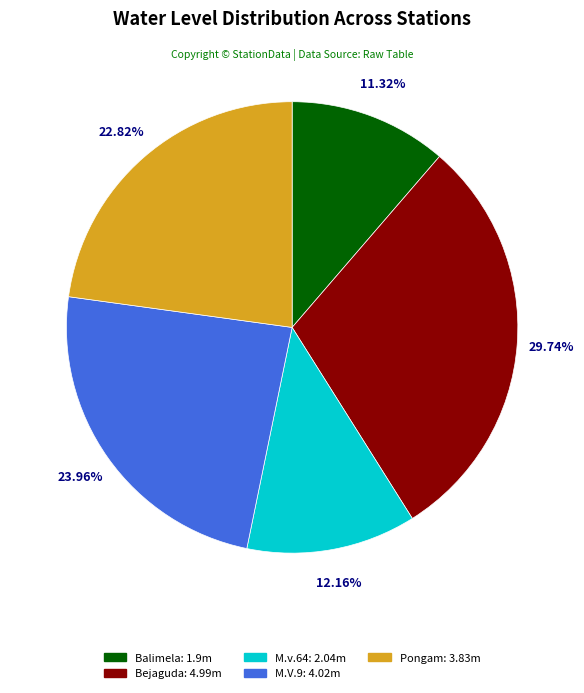

To the nearest percent, what portion does Balimela represent?

11%